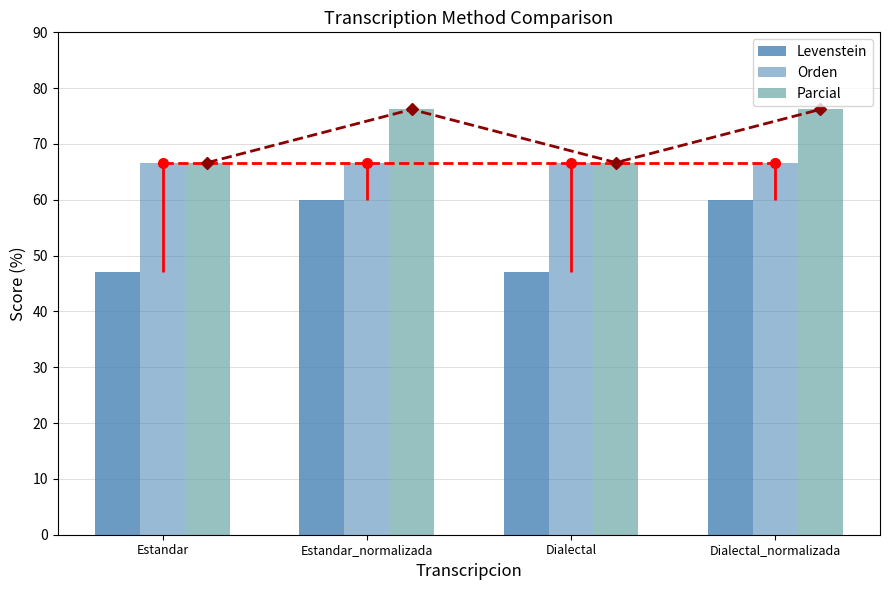

Reading left to right, transcribe all the data shown in this chart.

Levenstein: 47.1	60.0	47.1	60.0
Orden: 66.7	66.7	66.7	66.7
Parcial: 66.7	76.2	66.7	76.2